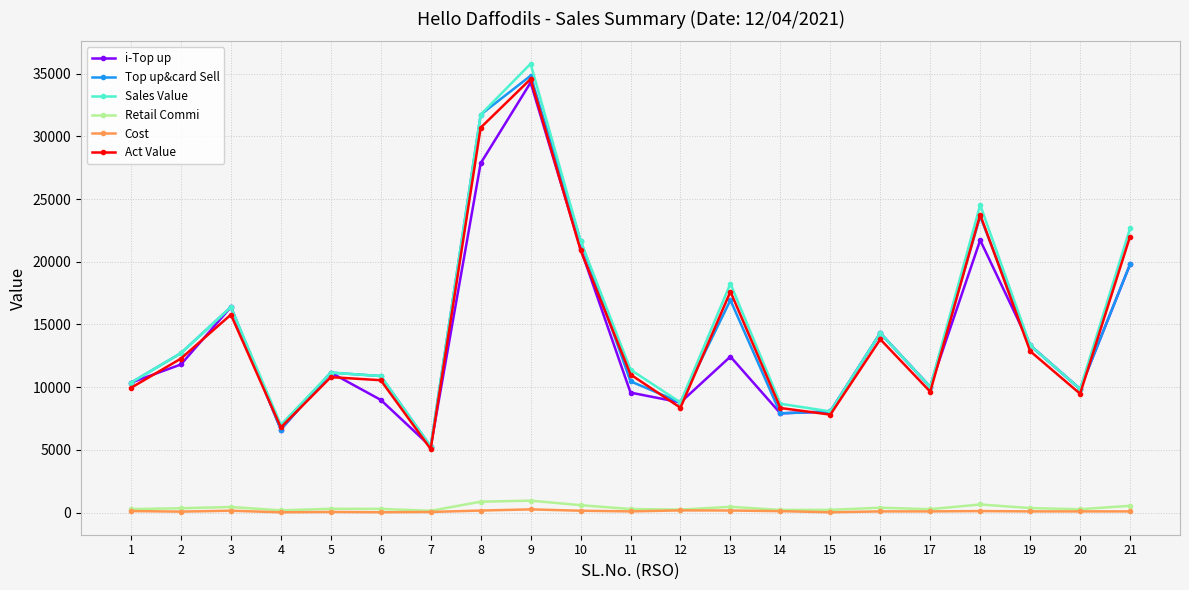

At which category does Top up&card Sell reach its first local peak?

3